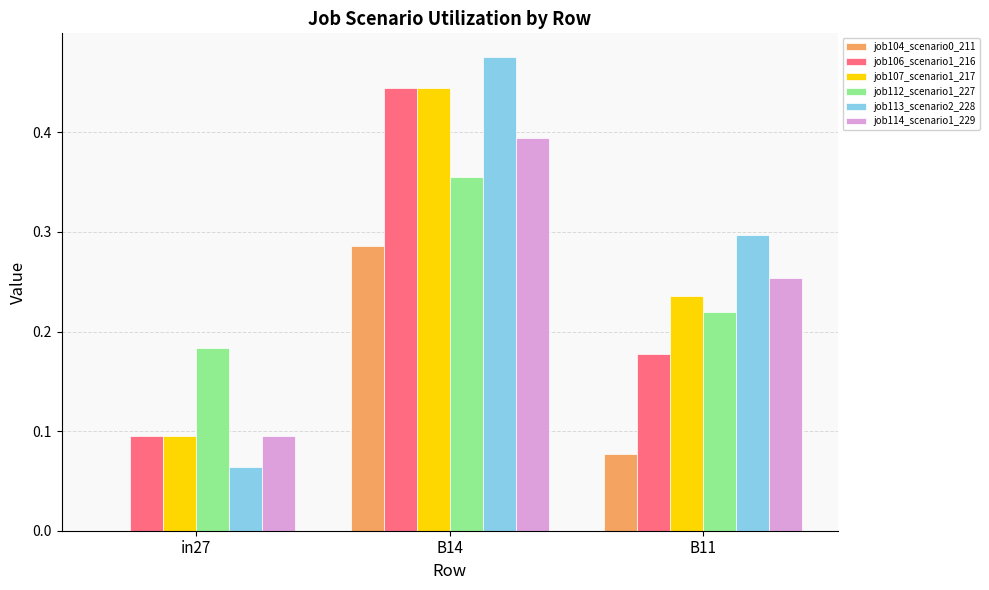

The job112_scenario1_227 series shows 0.0 at B11. True or false?

False